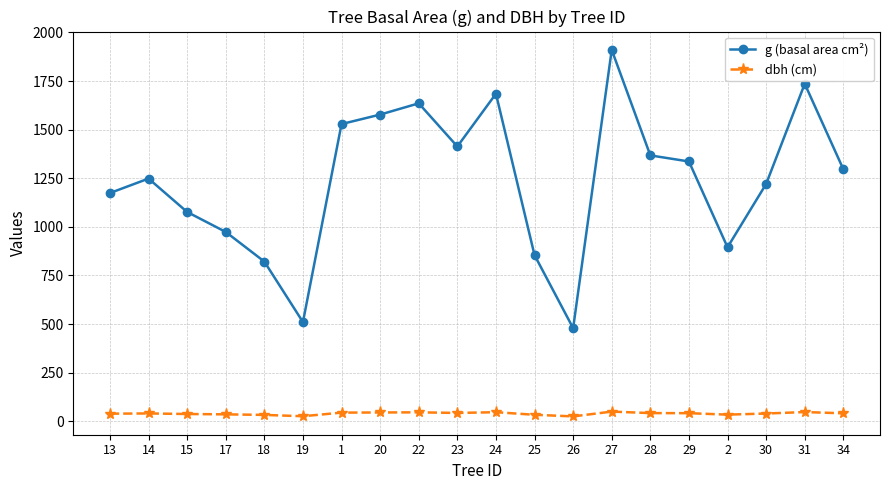

Read the dbh (cm) value at 25.

33.0